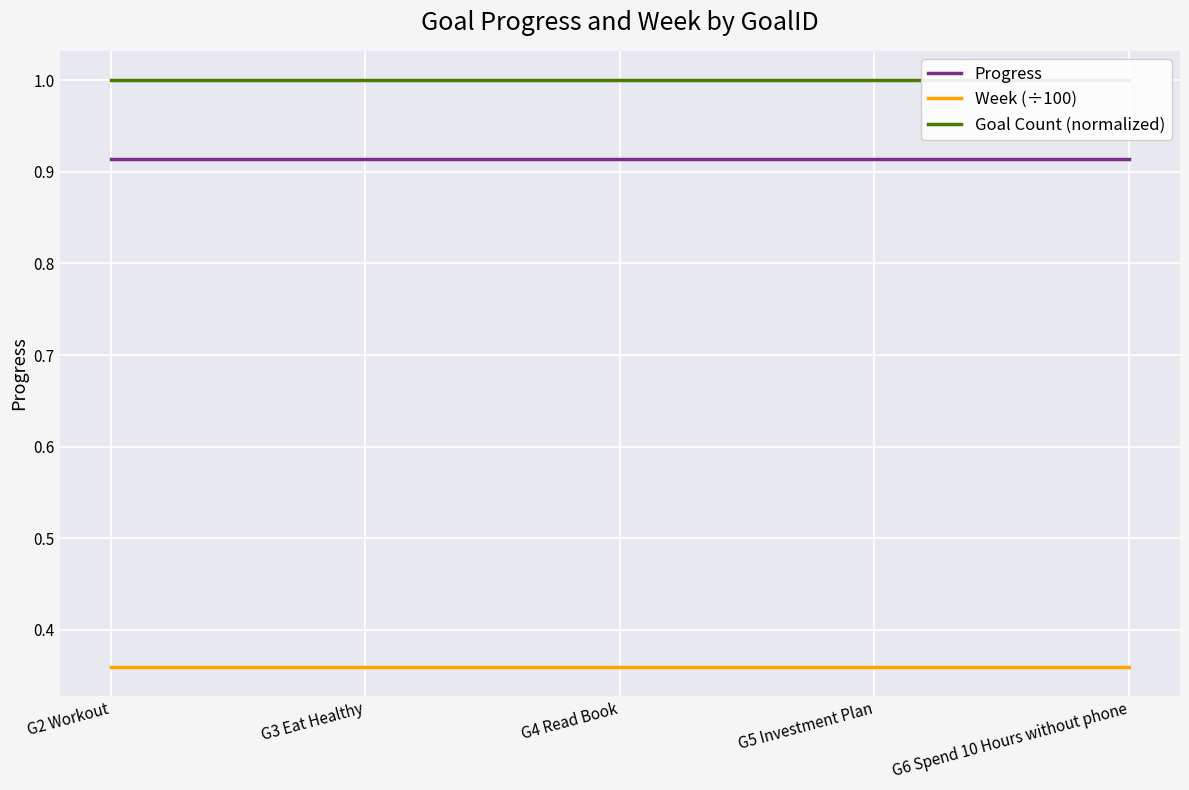

What is the label of the 4th point from the right?

G3 Eat Healthy